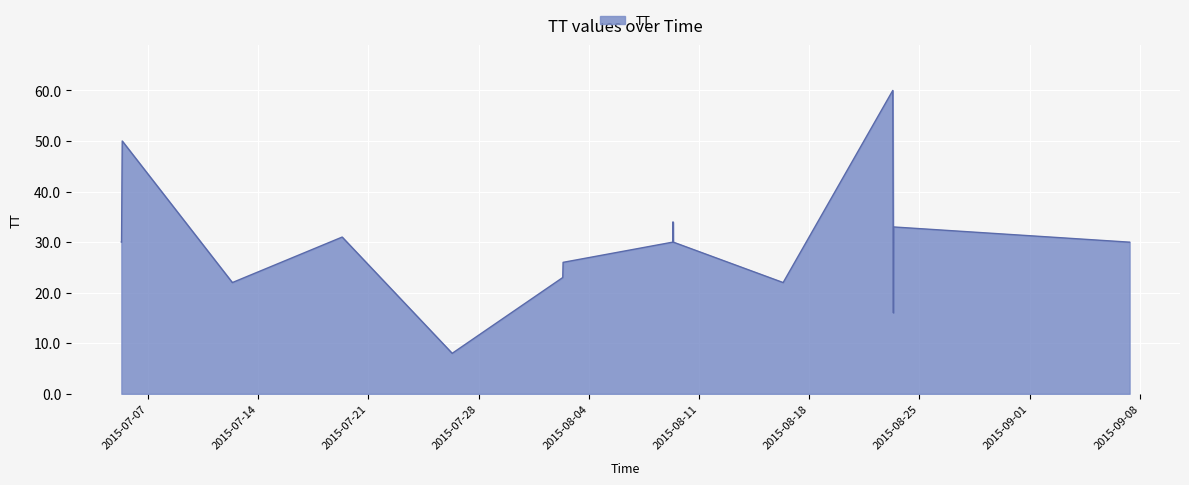

What is the difference between the maximum and minimum values?

52